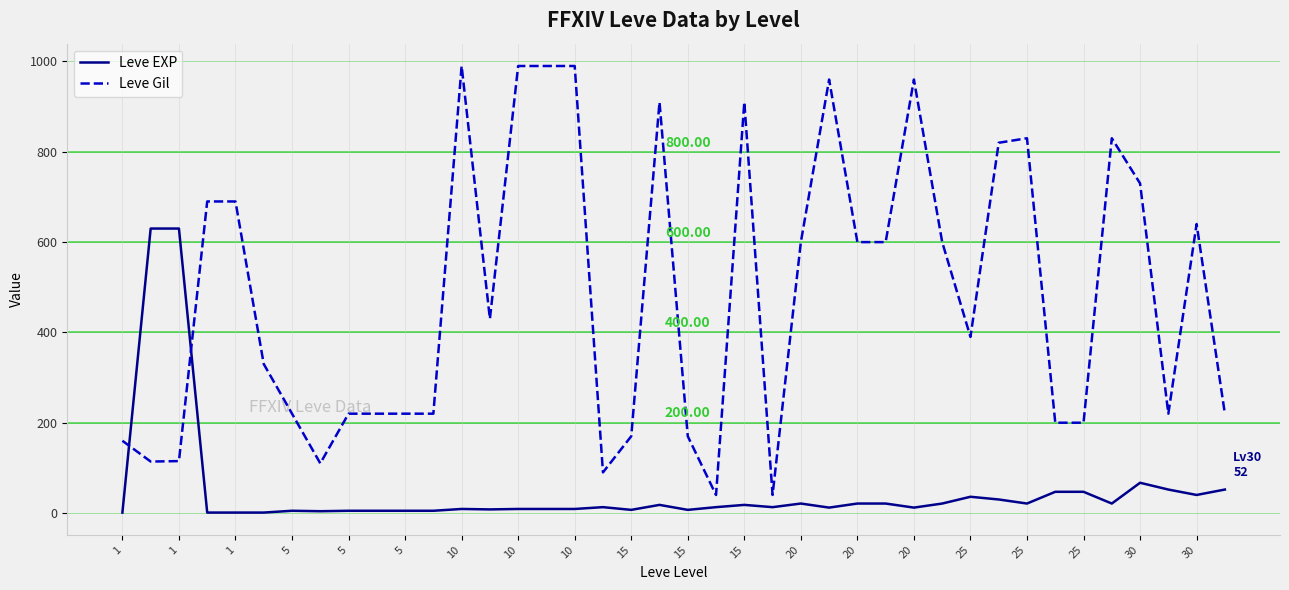

Rank the series by their average value, from lowest to highest.

Leve EXP, Leve Gil